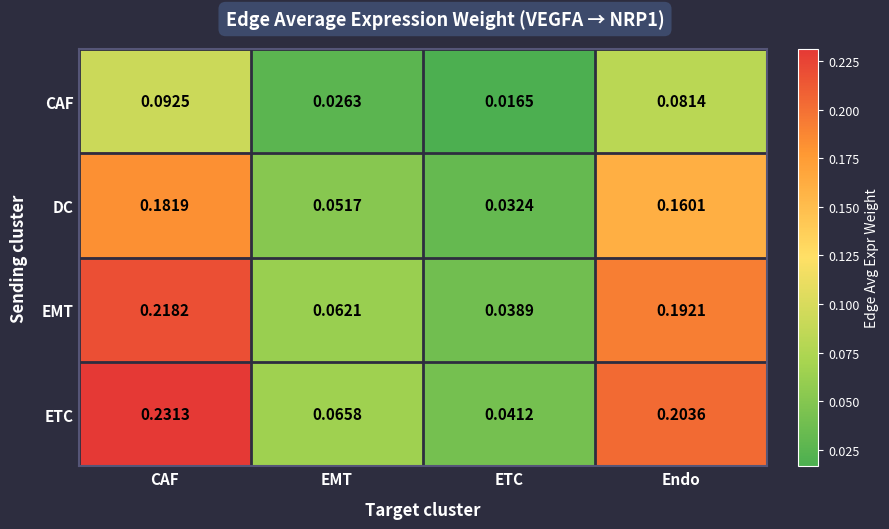

Rank the series by their maximum value, from lowest to highest.

CAF, DC, EMT, ETC